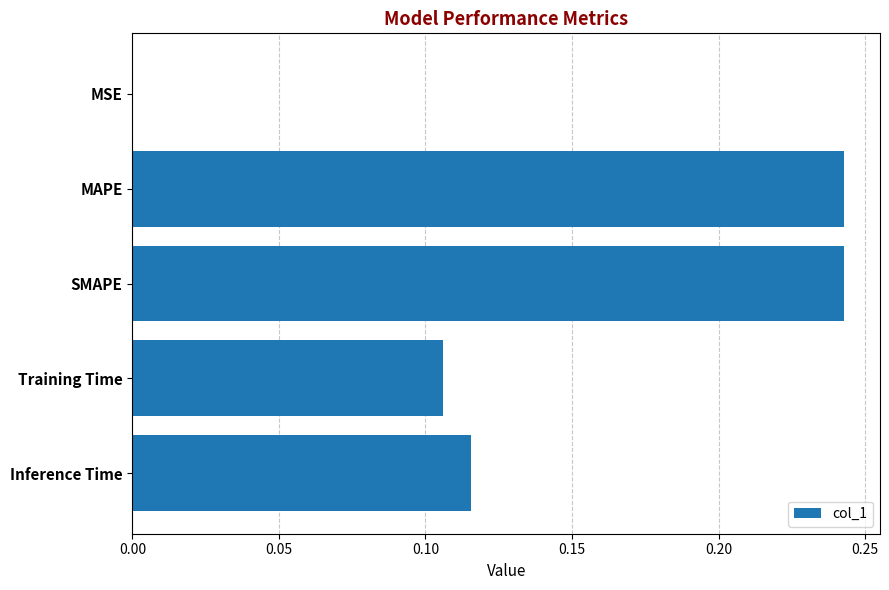

What is the sum of all values?

0.7